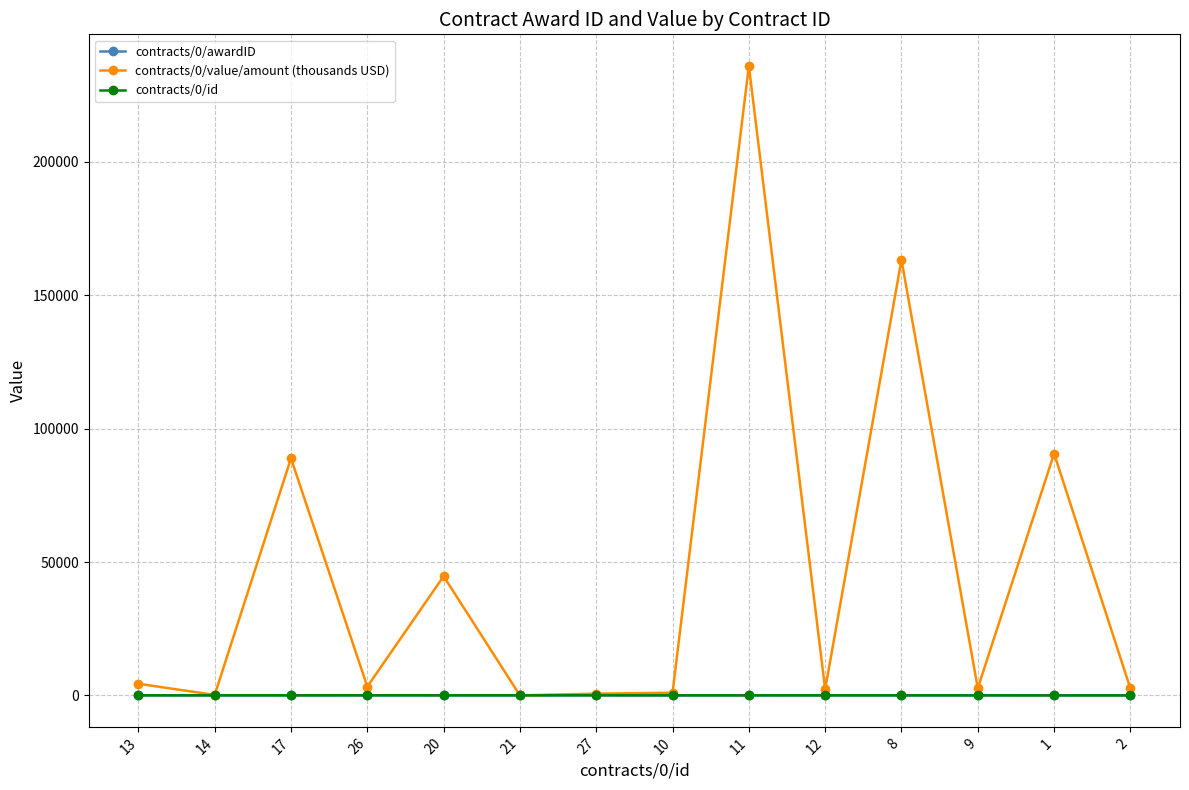

What is the difference between the maximum and minimum values in the contracts/0/value/amount (thousands USD) series?

236000.0